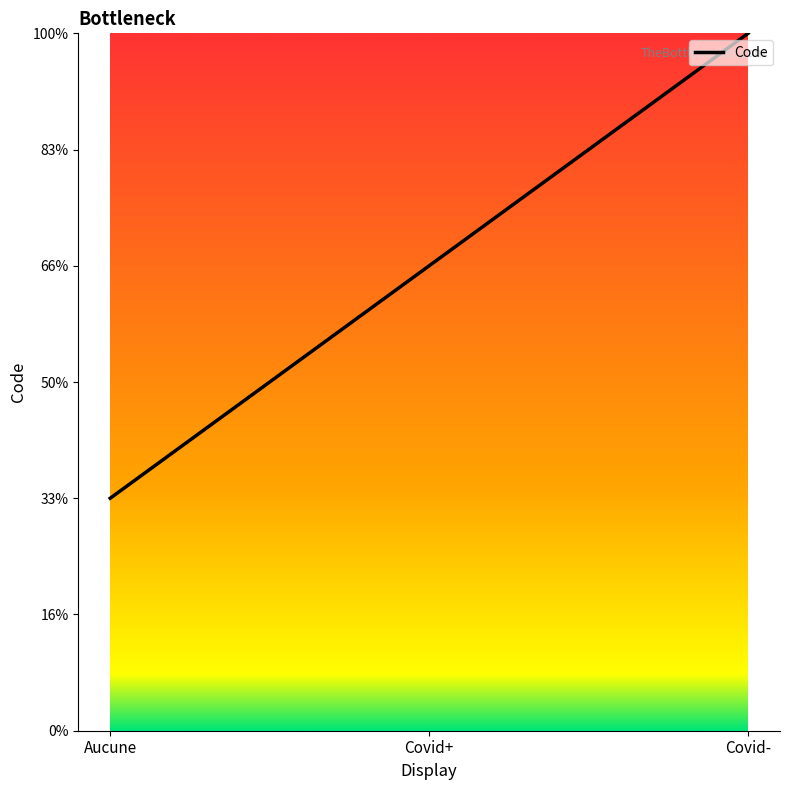

Is this an area chart (filled region under the line)?

No